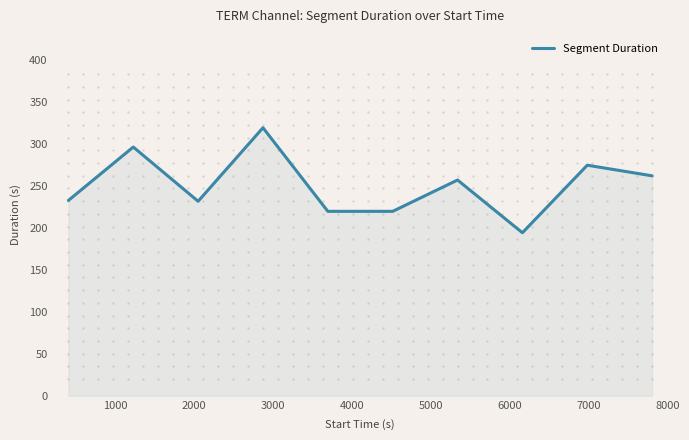

What is the minimum value shown in the chart?

194.5